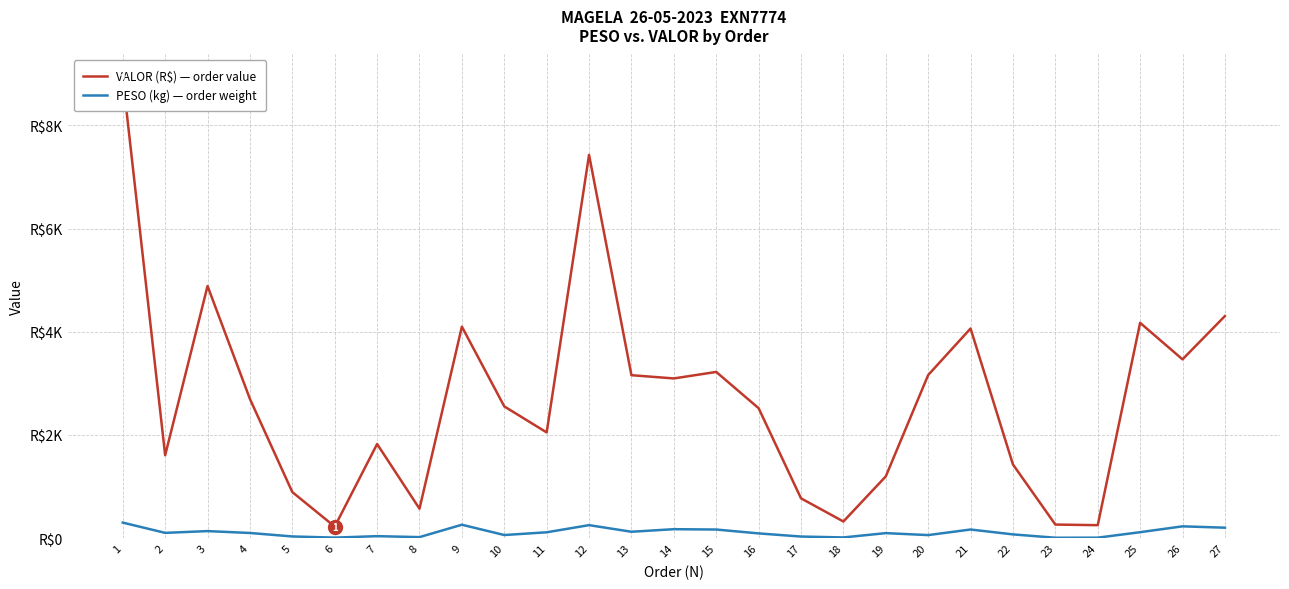

How many series are shown in this chart?

2